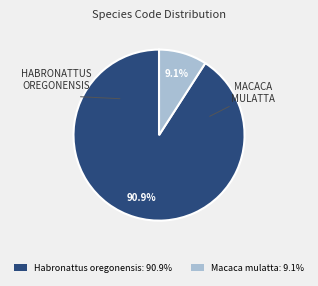

Is there any slice that represents more than half of the pie?

Yes